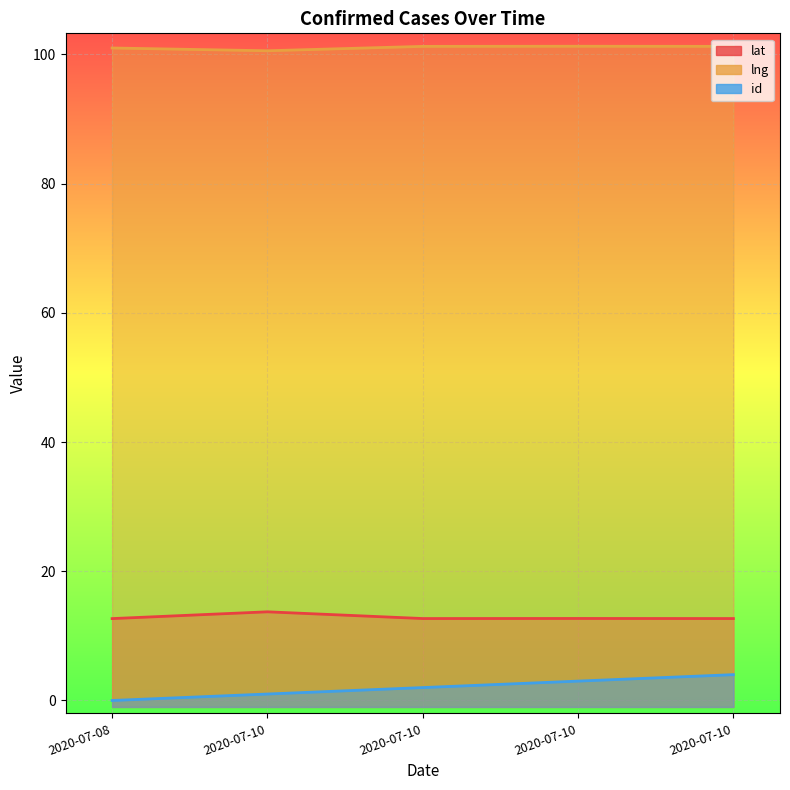

True or false: lat has more than 1 points higher than both neighbors.

True